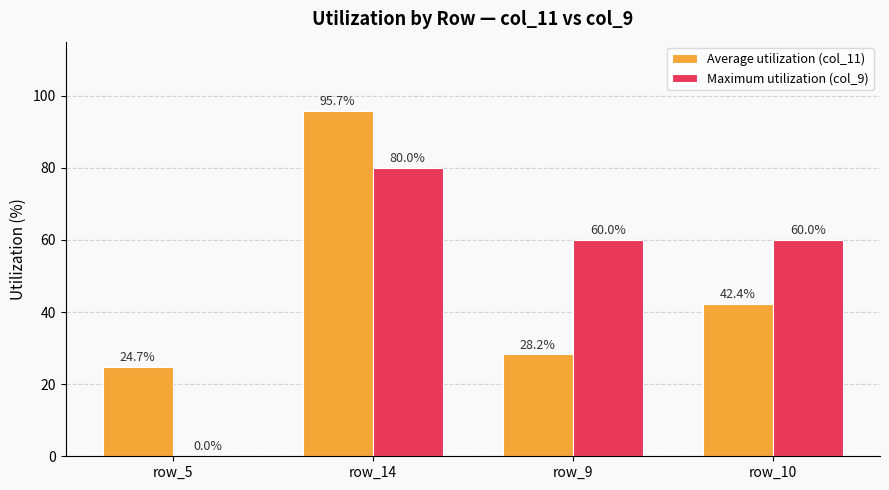

What is the highest value of the Maximum utilization (col_9) series?

80.0